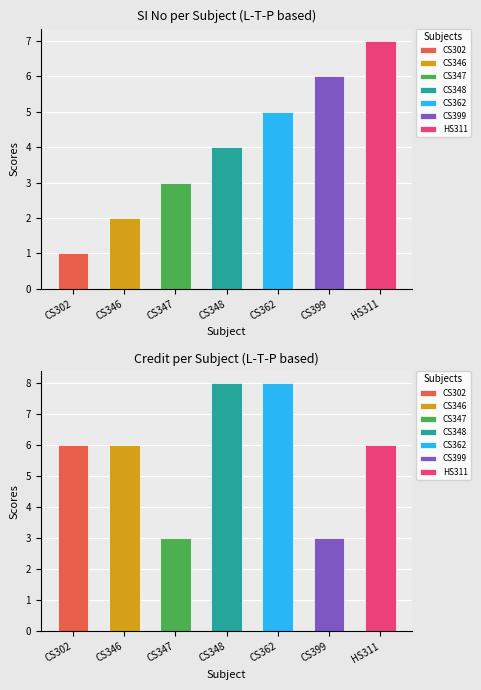

How many distinct data groups are displayed?

2